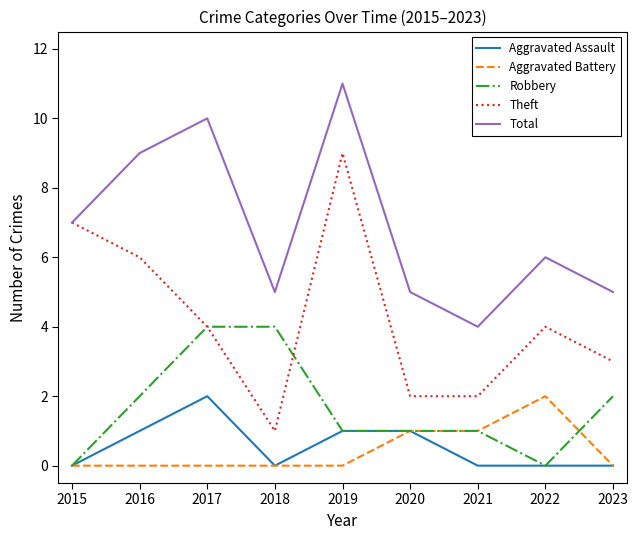

Read the Robbery value at 2017.

4